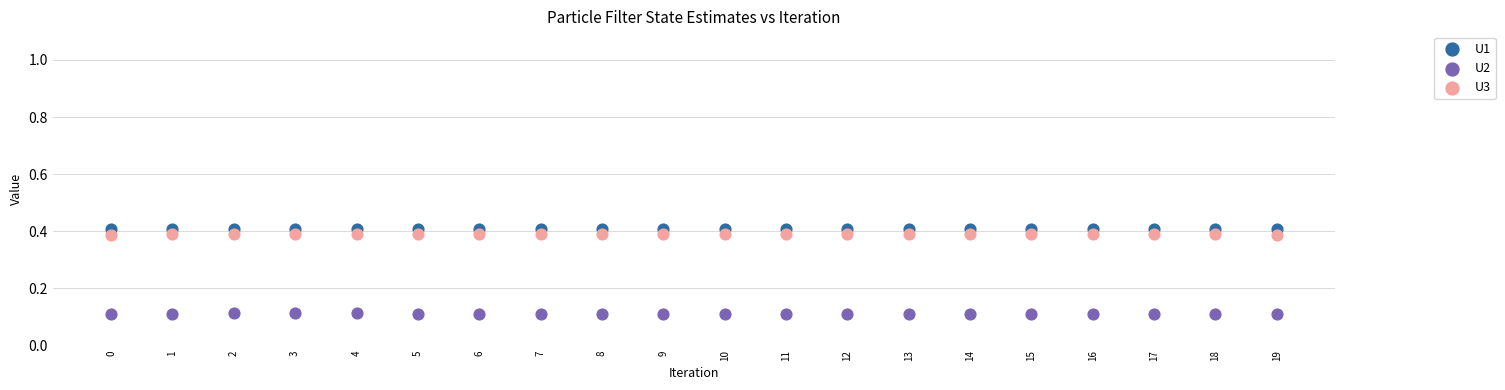

Which series contains the lowest Y value?

U2